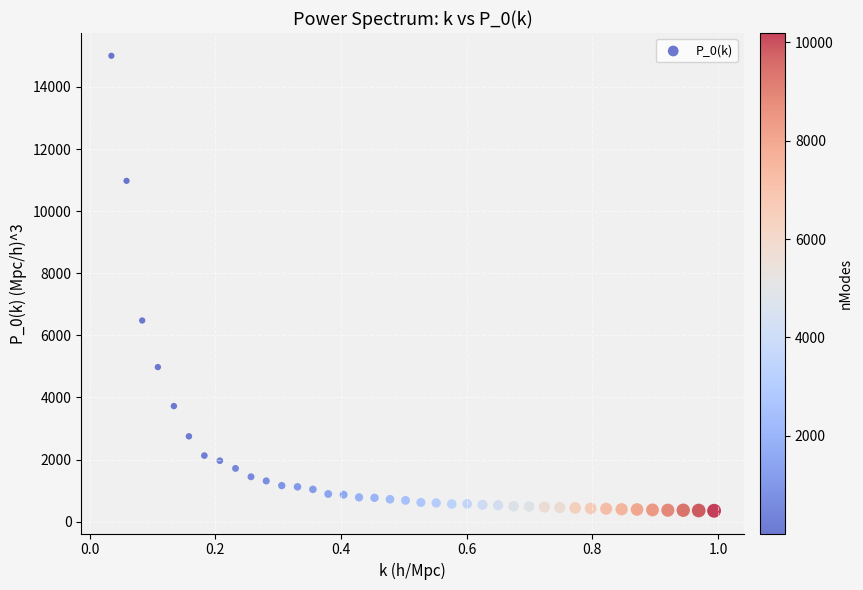

What Y value in the scatter plot is closest to 7677?

6477.6